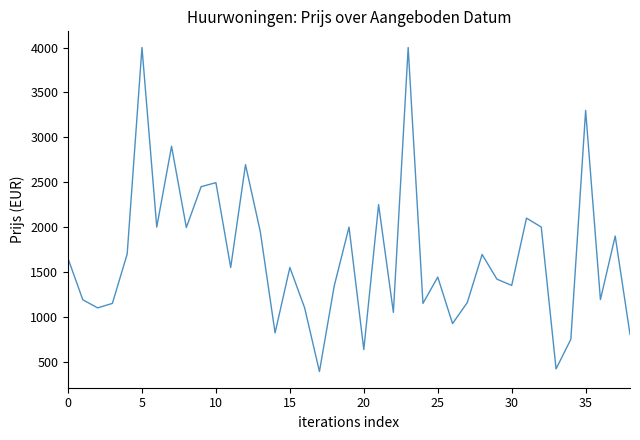

What is the greatest value displayed?

4000